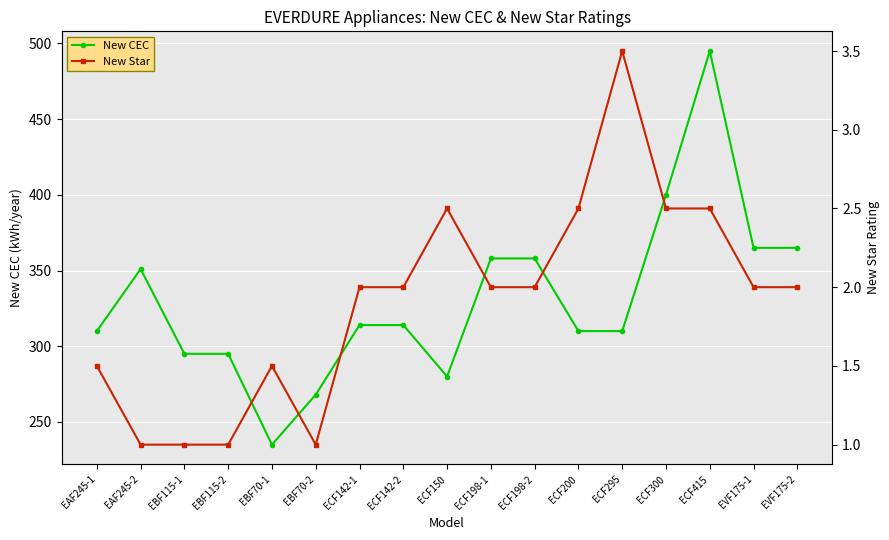

What is the label of the 8th point from the left?

ECF142-2